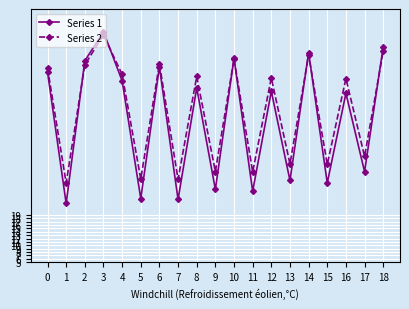

Does the chart display data point markers on the line(s)?

Yes